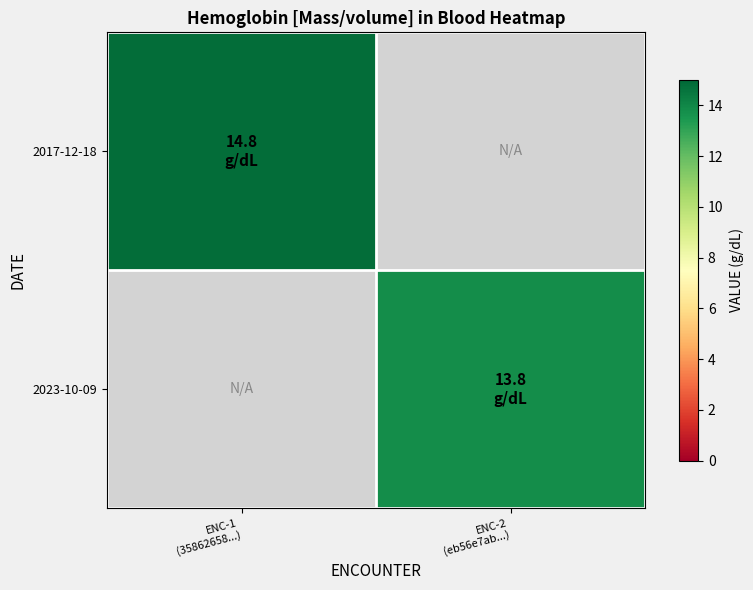

Which series has the largest total across all categories?

2017-12-18